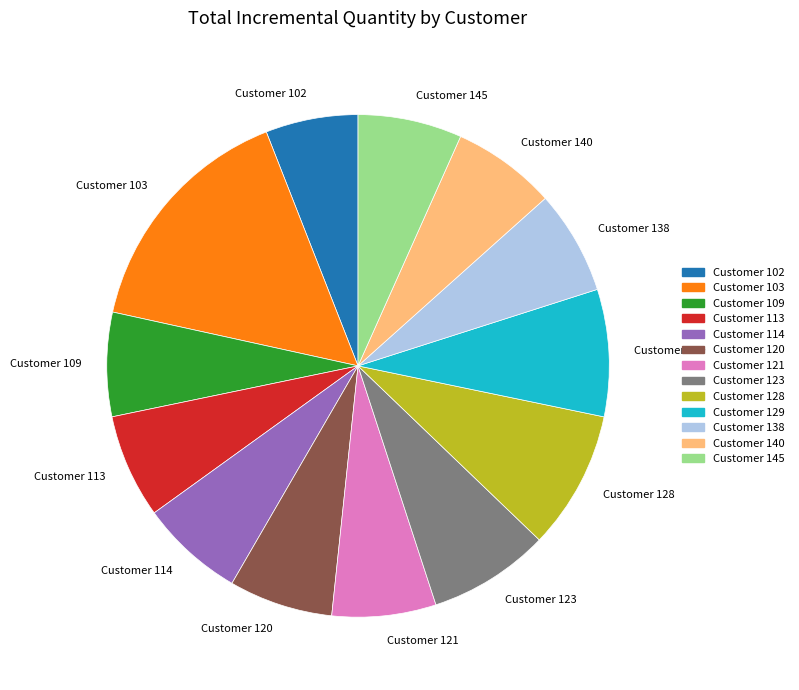

Is it true that Customer 121 is 1% of the pie?

False